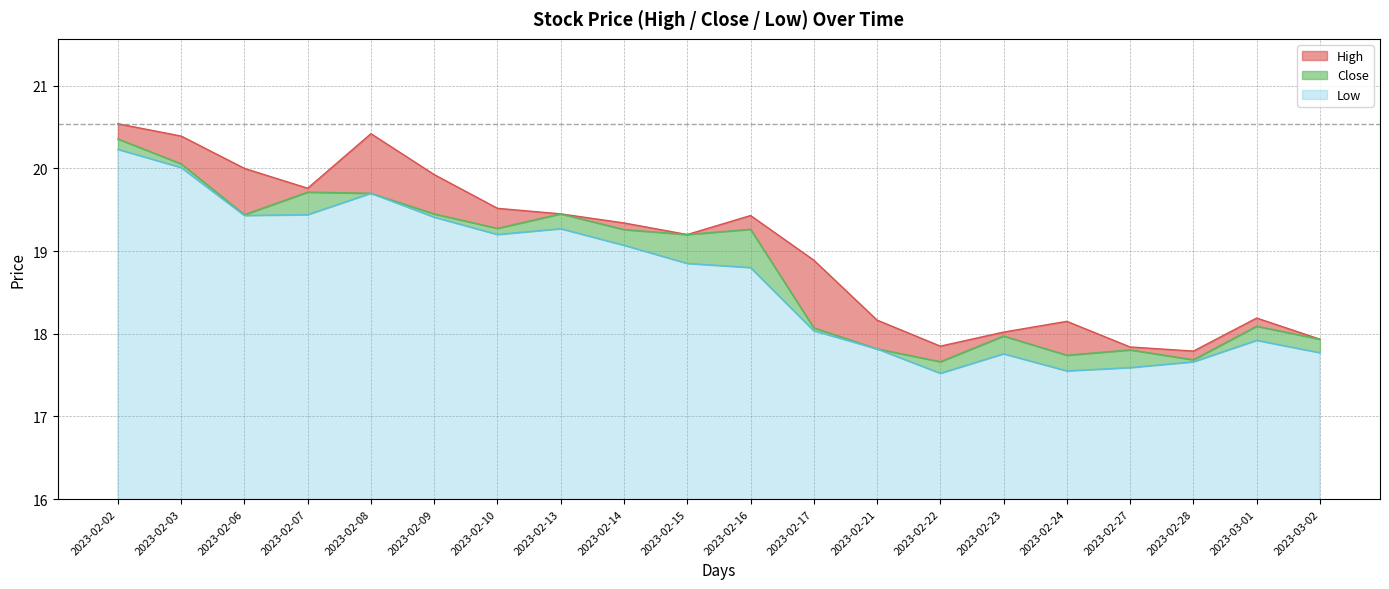

Is it true that Low equals 18.8 at 2023-02-16?

True